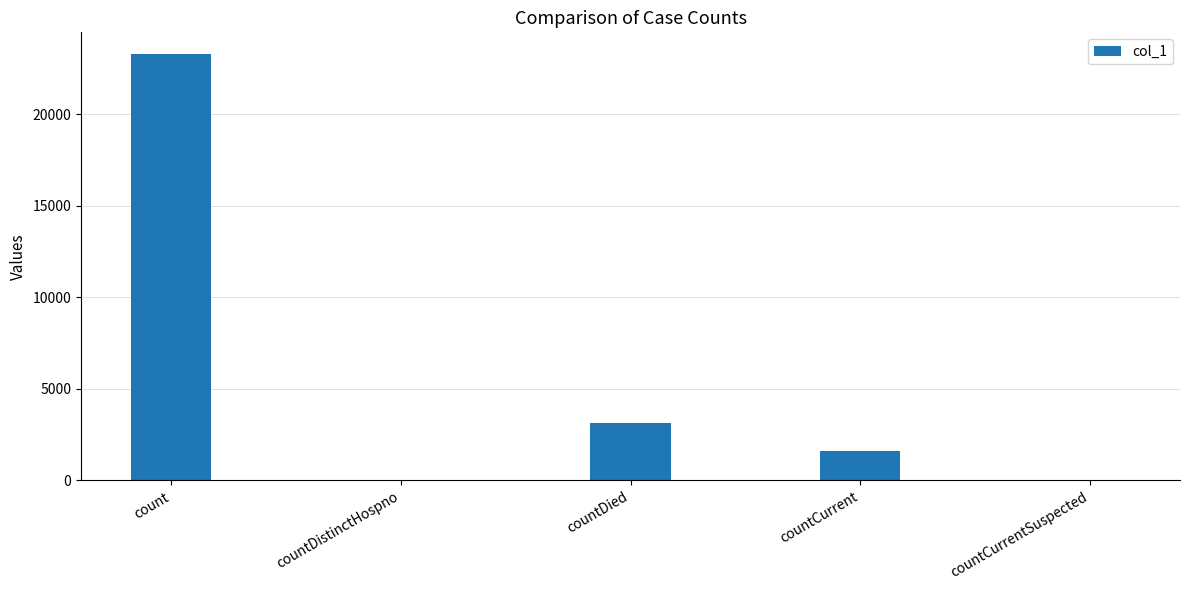

How many data points does each series have?

5